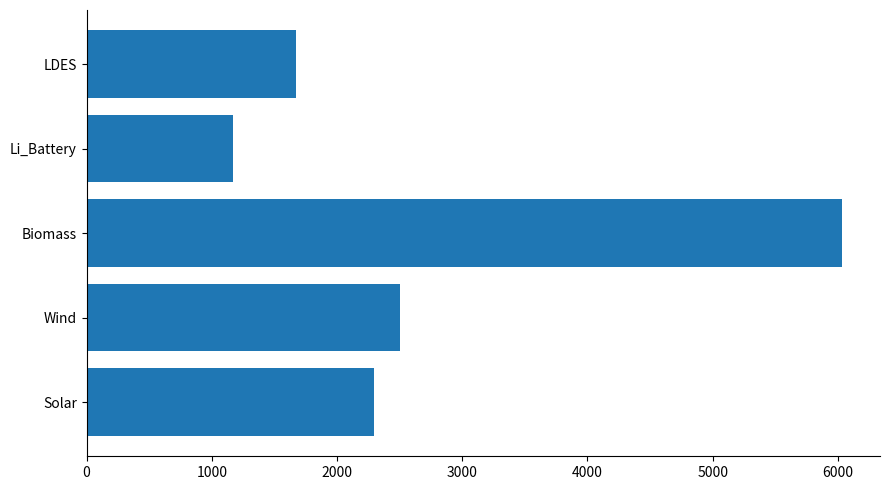

What is the change in value from Li_Battery to LDES?

+499.7